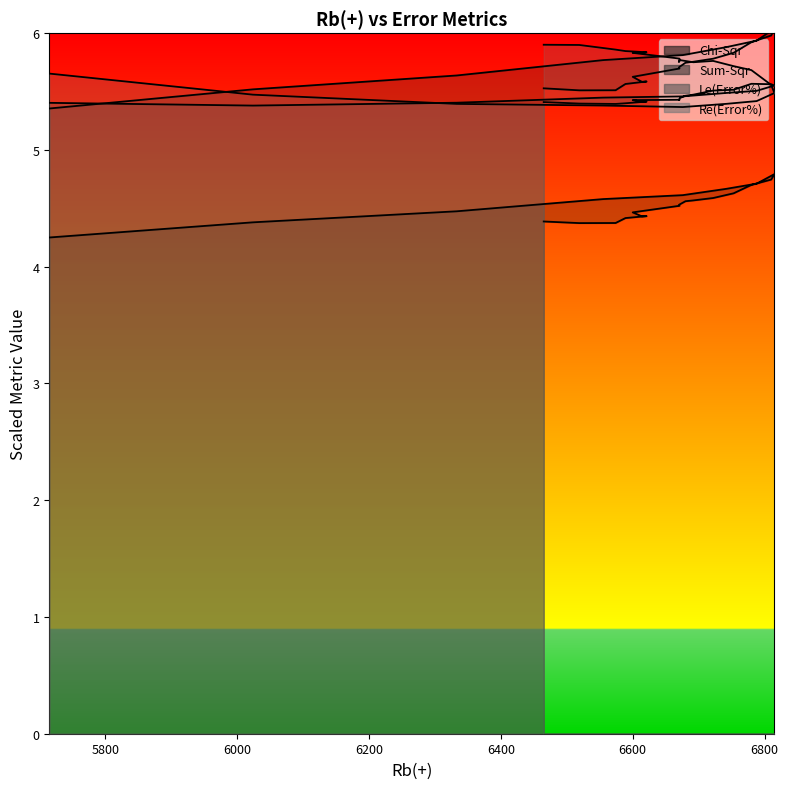

True or false: Sum-Sqr and Chi-Sqr intersect in this chart.

False